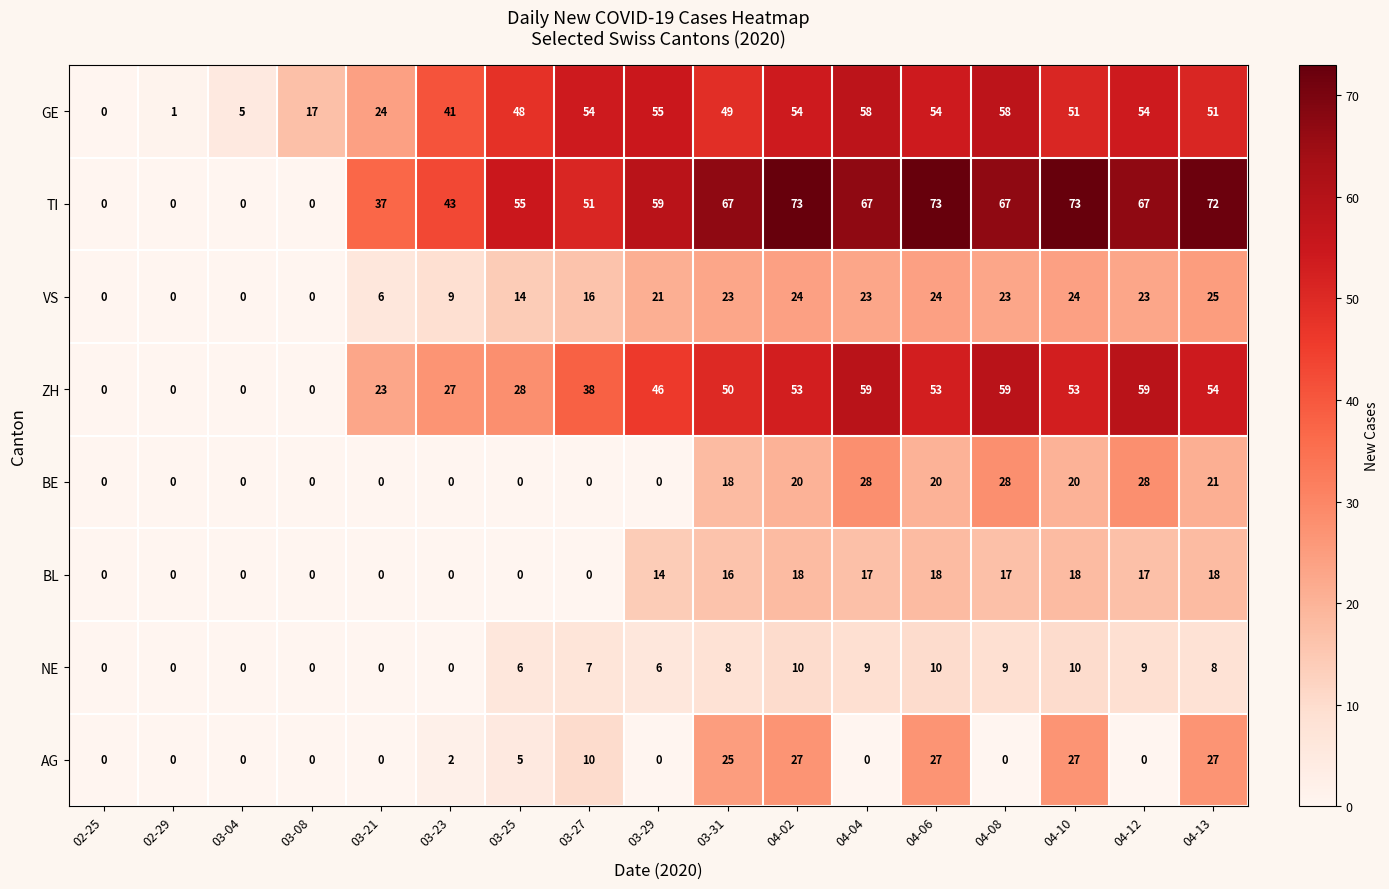

What is the highest value of the BE series?

28